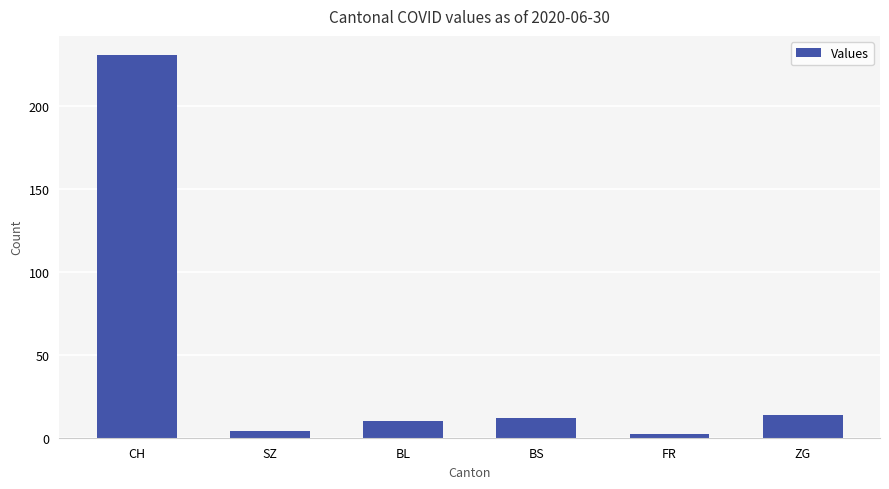

Reading right to left, what are all the values shown in this chart?

14	2	12	10	4	231